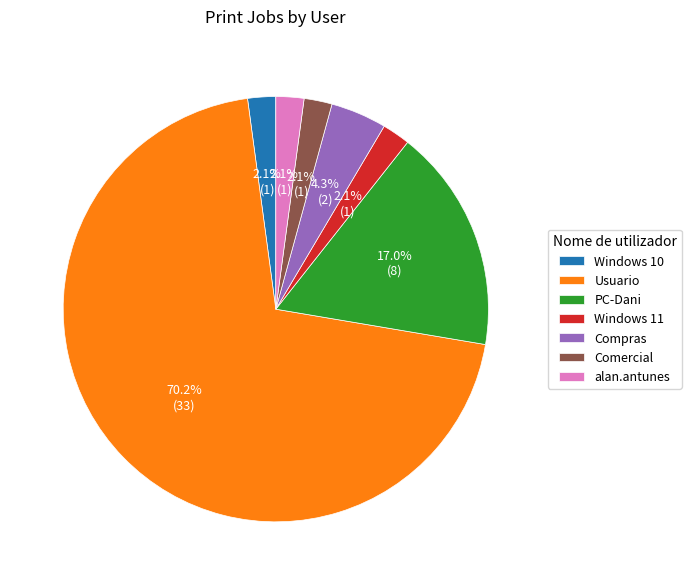

Is the sum of alan.antunes and PC-Dani greater than half?

No